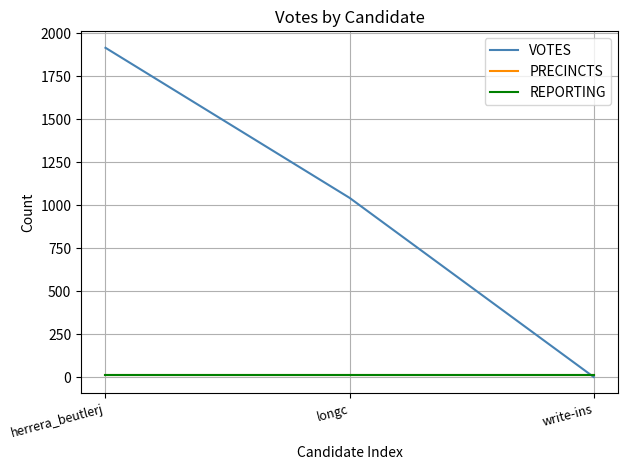

Which category has the highest value across all series?

herrera_beutlerj